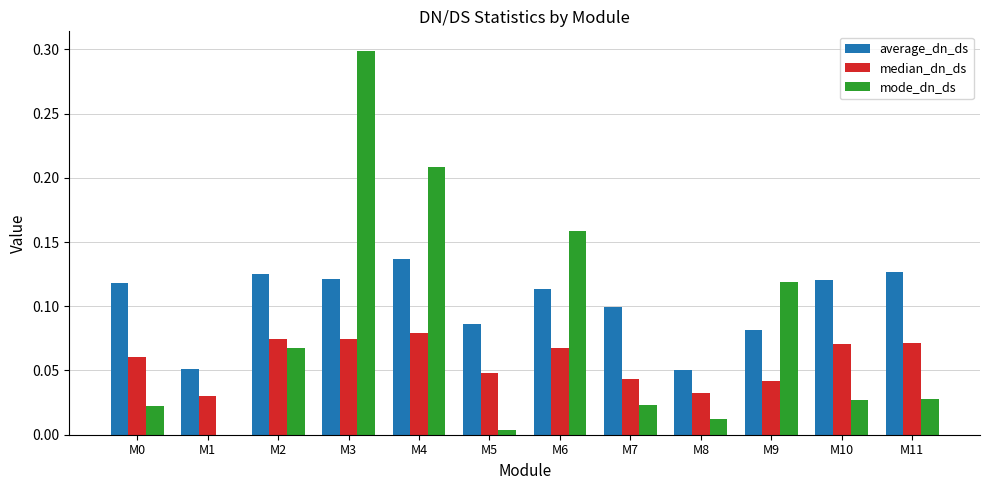

Which series changed the most between M1 and M6?

mode_dn_ds